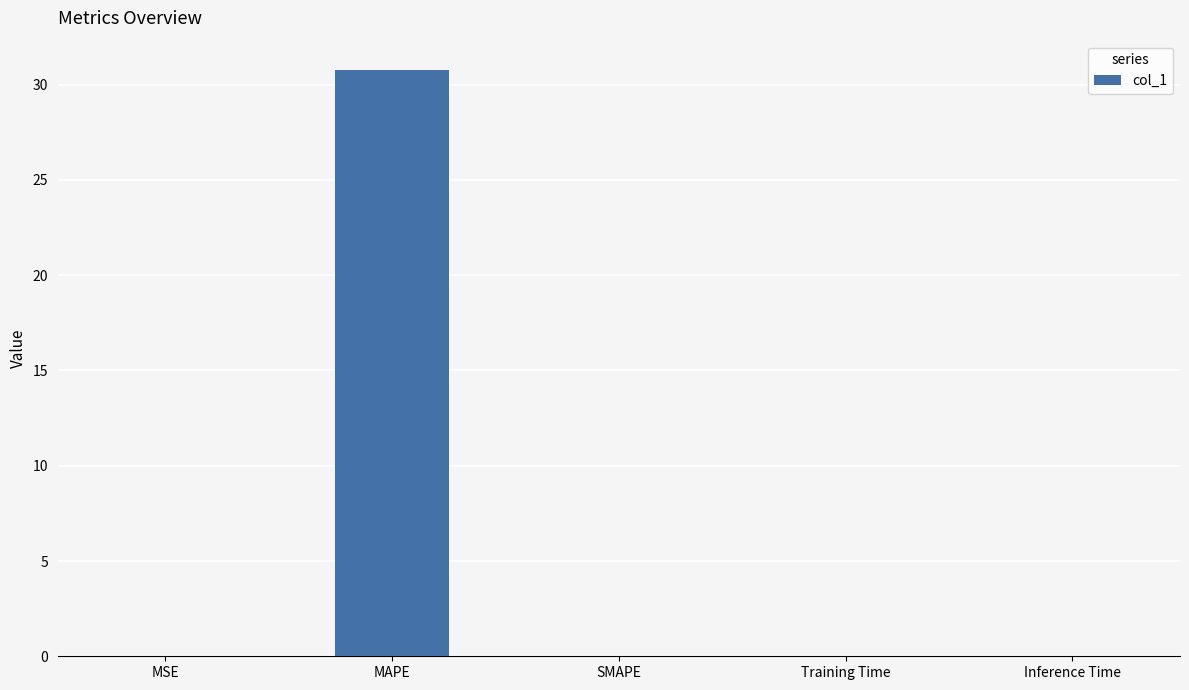

At which category does the chart reach its peak across all series?

MAPE